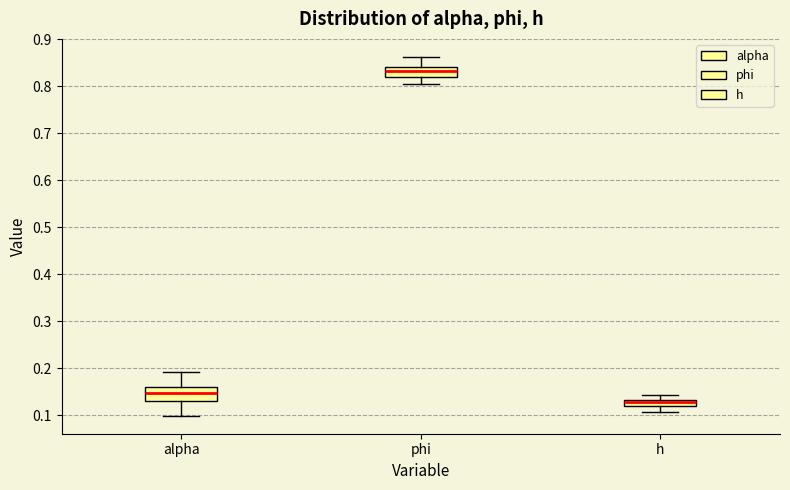

Which box's median line is the highest?

phi